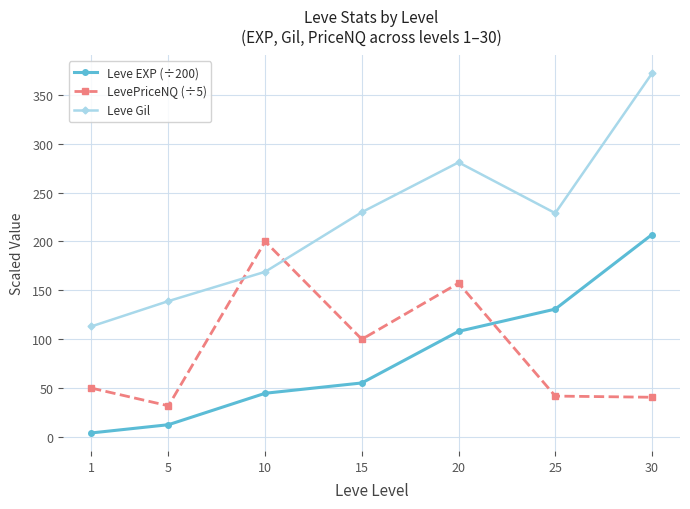

What is the sum of all LevePriceNQ (÷5) values?

621.4